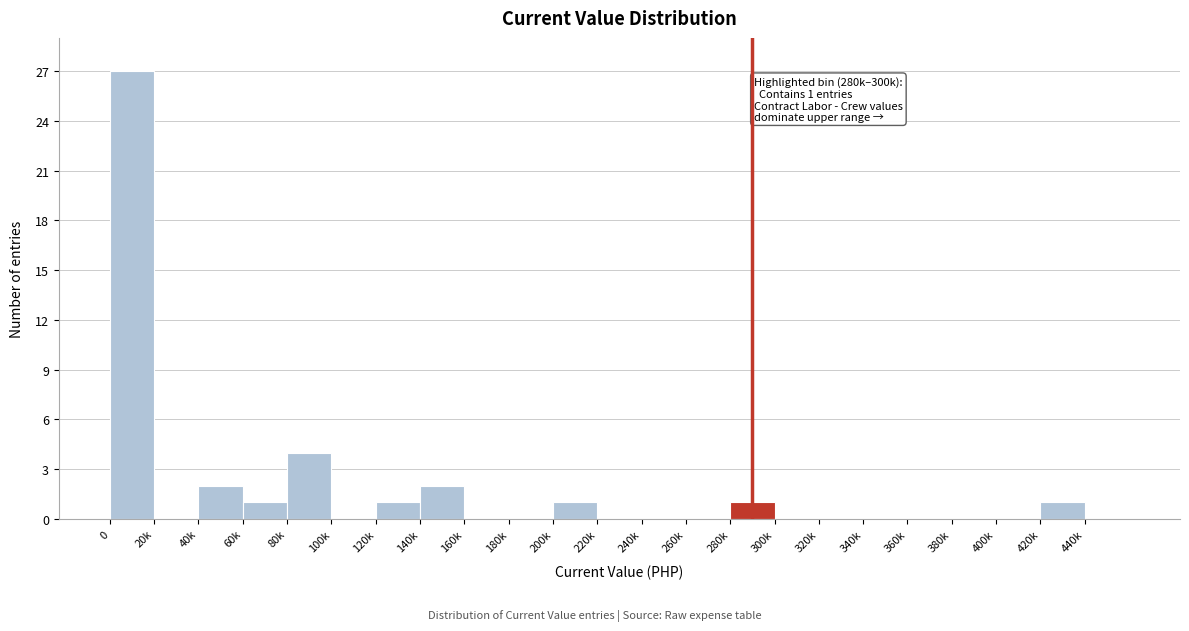

Reading left to right, list all the values displayed in this chart.

0=27	20k=0	40k=2	60k=1	80k=4	100k=0	120k=1	140k=2	160k=0	180k=0	200k=1	220k=0	240k=0	260k=0	280k=1	300k=0	320k=0	340k=0	360k=0	380k=0	400k=0	420k=1	440k=0